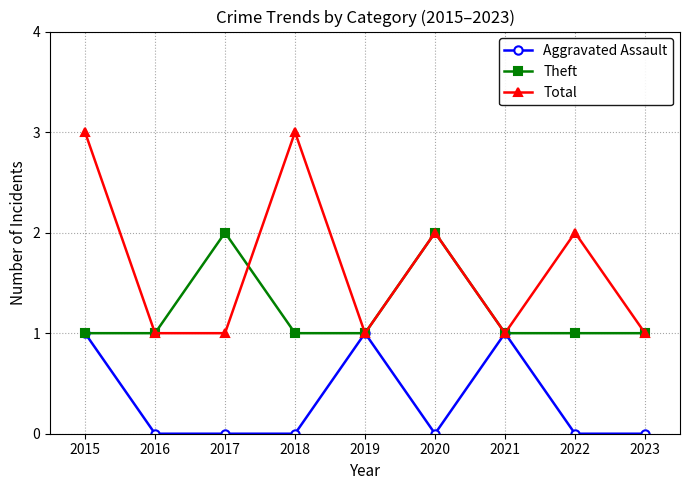

Reading right to left, what are all the values shown in this chart?

Aggravated Assault: 0	0	1	0	1	0	0	0	1
Theft: 1	1	1	2	1	1	2	1	1
Total: 1	2	1	2	1	3	1	1	3